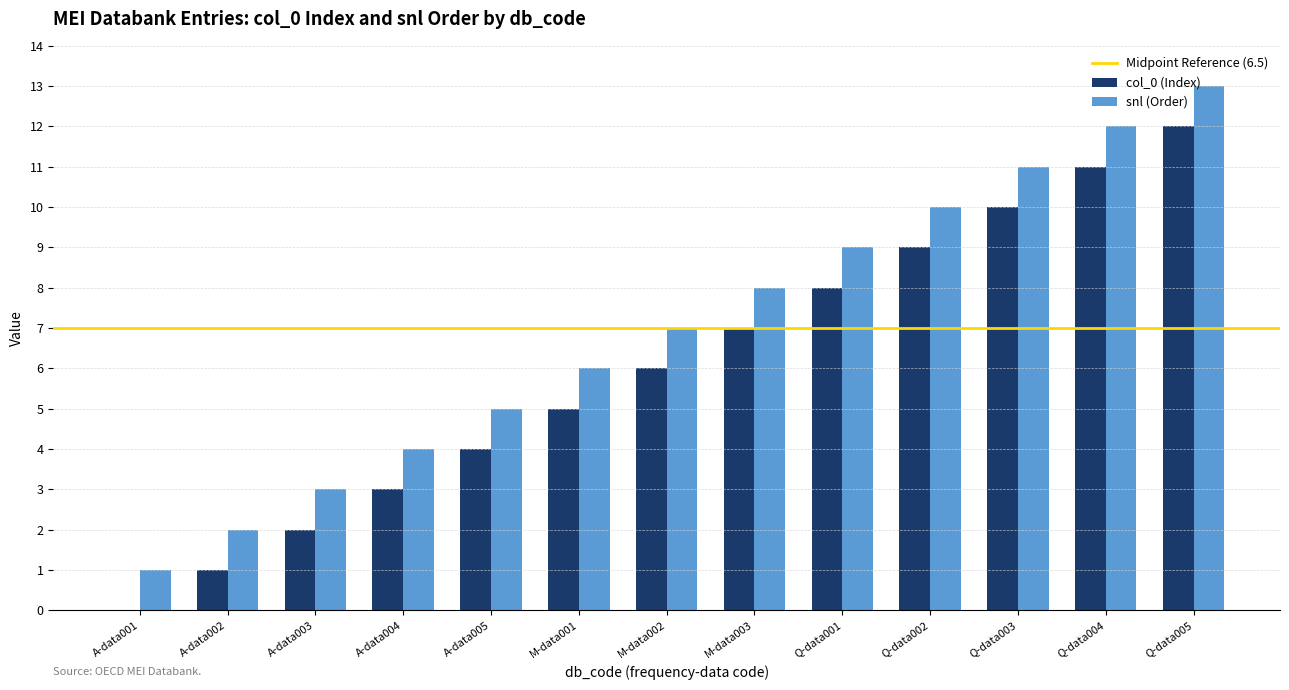

Is it true that snl (Order) equals 12 at M-data002?

False